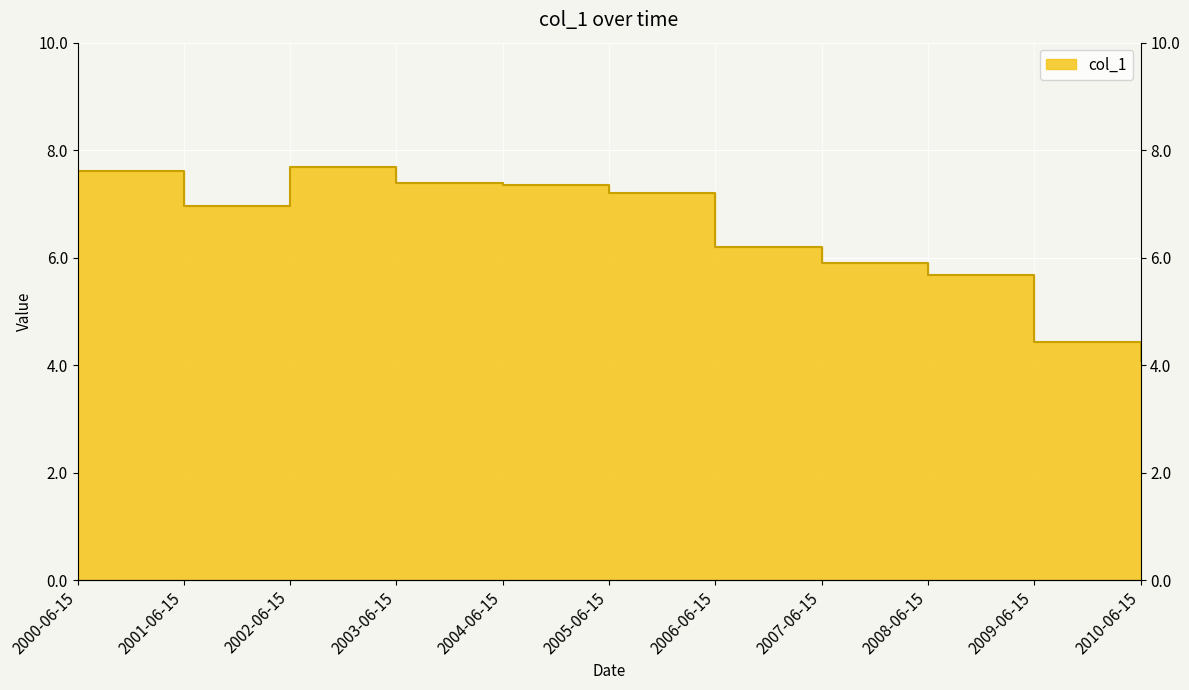

Approximately how many times larger is the value at 2005-06-15 compared to 2004-06-15?

1.0